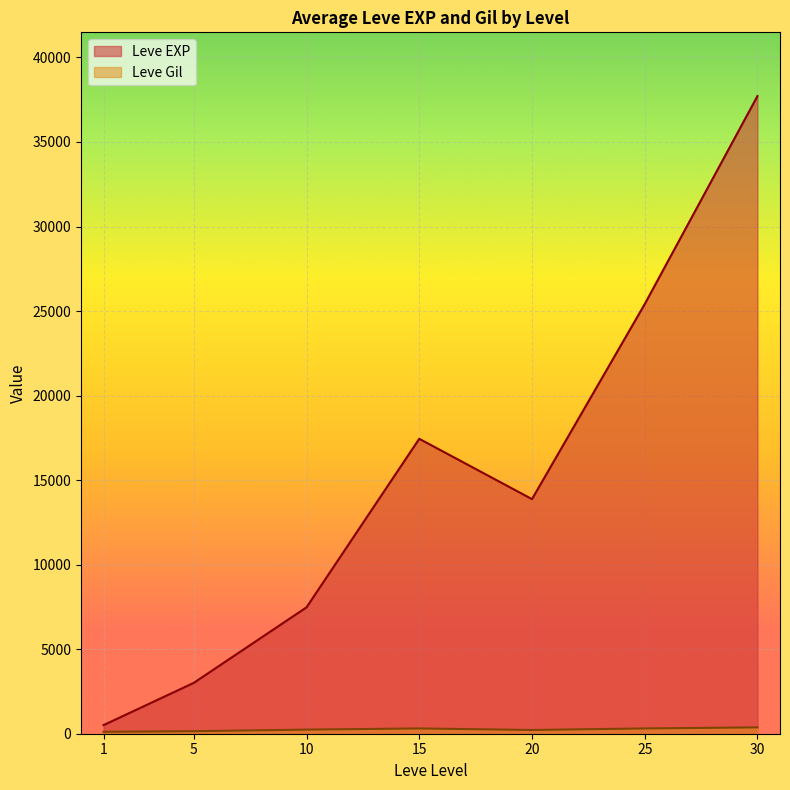

What is the greatest value displayed?

37715.0